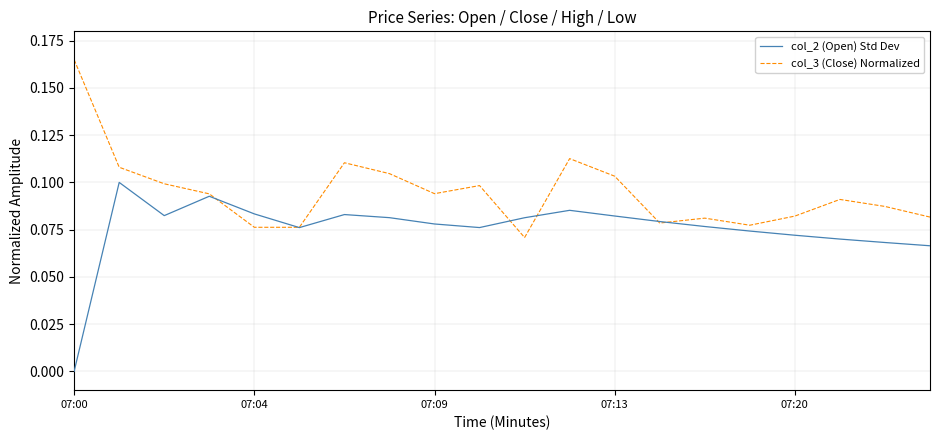

Rank the series by their average value, from highest to lowest.

col_3 (Close) Normalized, col_2 (Open) Std Dev